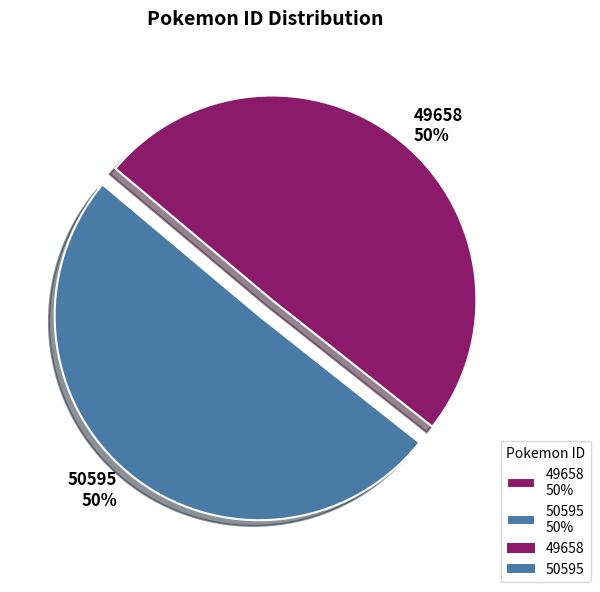

The 50595 slice represents 57% of the pie. True or false?

False